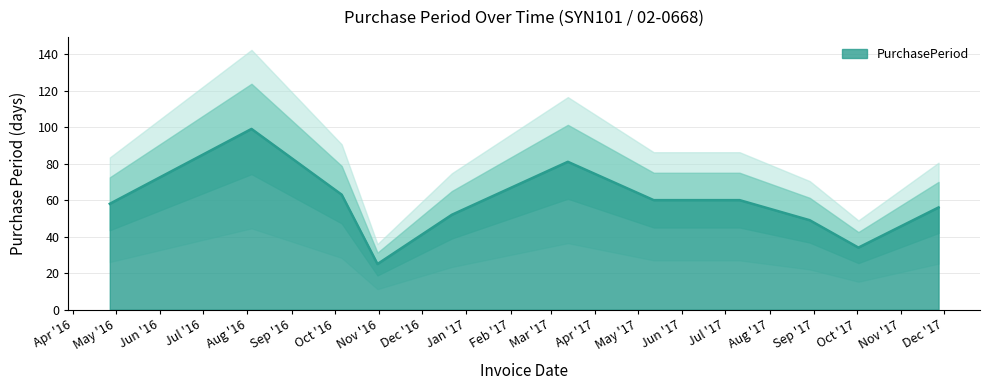

What is the difference between the maximum and minimum values?

74